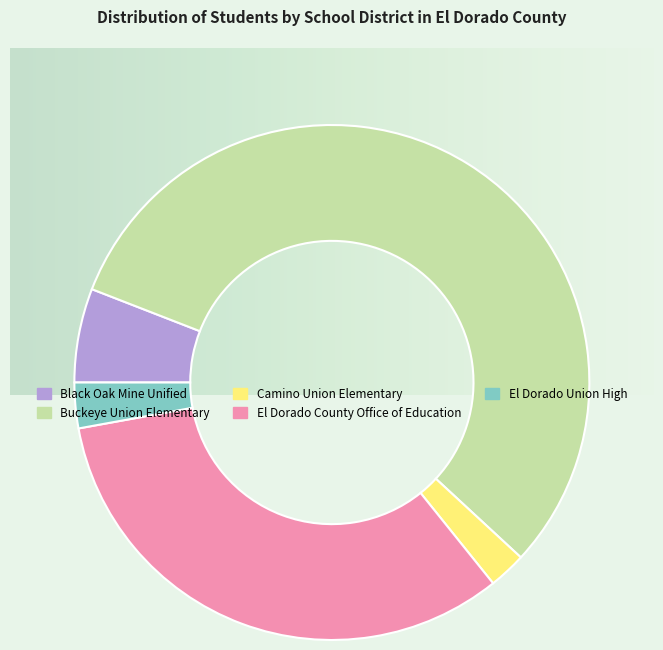

The Black Oak Mine Unified slice represents 6% of the pie. True or false?

True